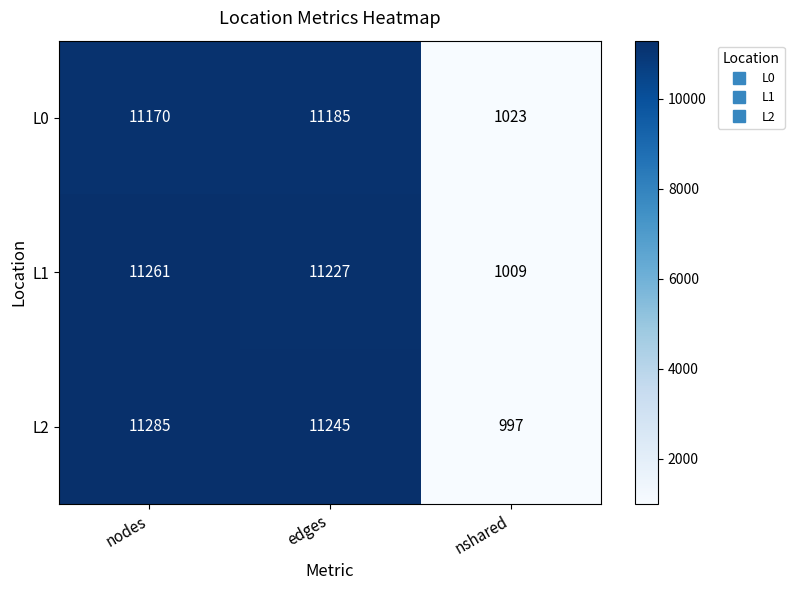

Between nodes and nshared, which series saw the biggest shift?

L2